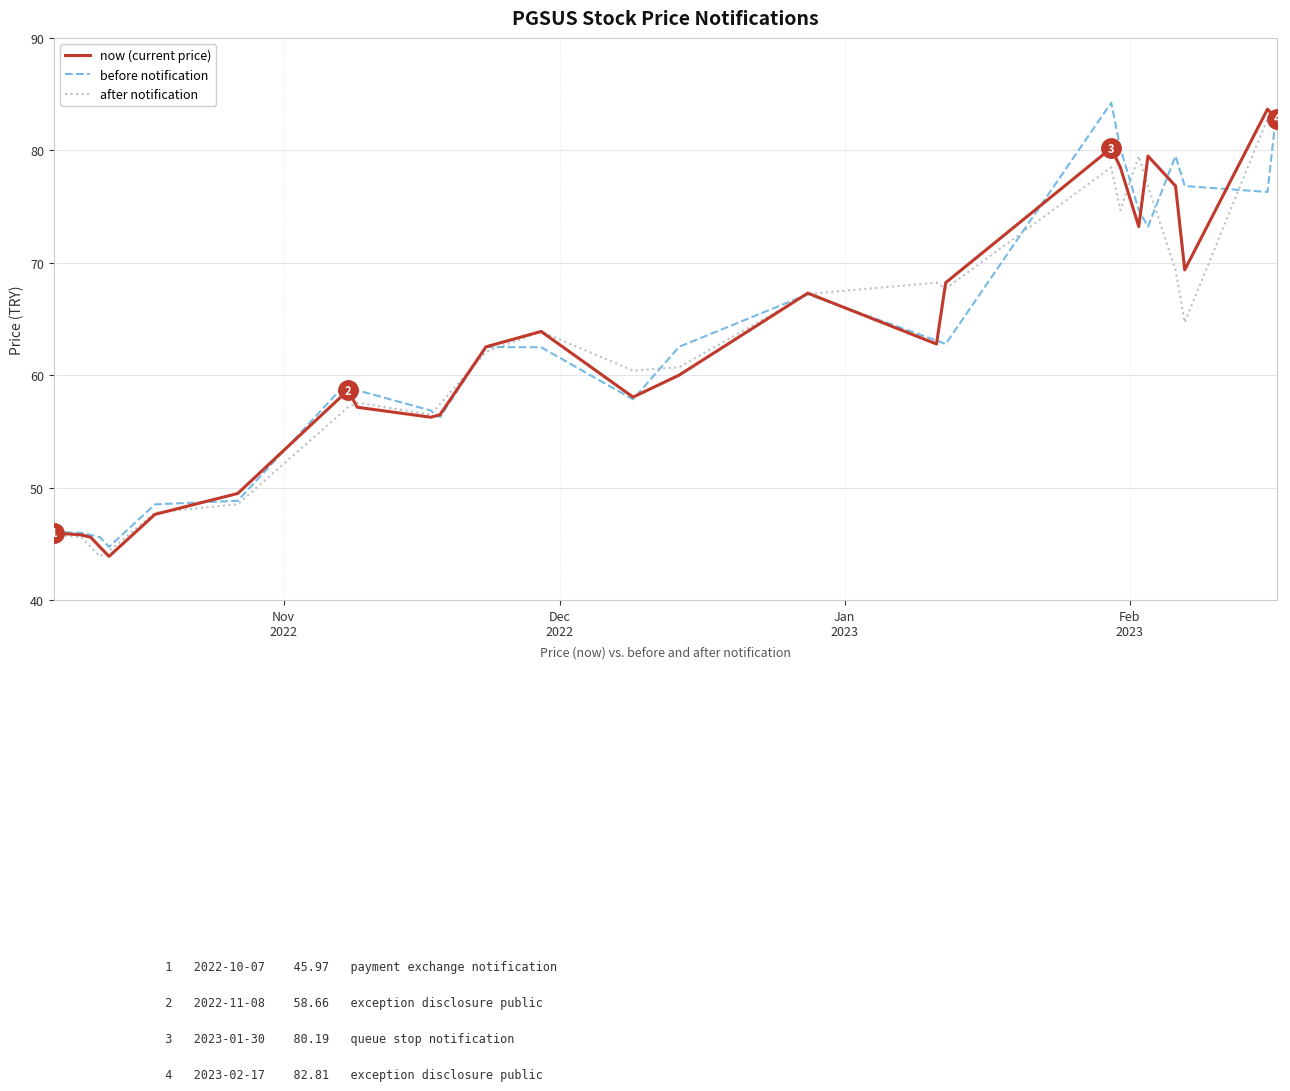

What is the highest value of the now (current price) series?

83.7